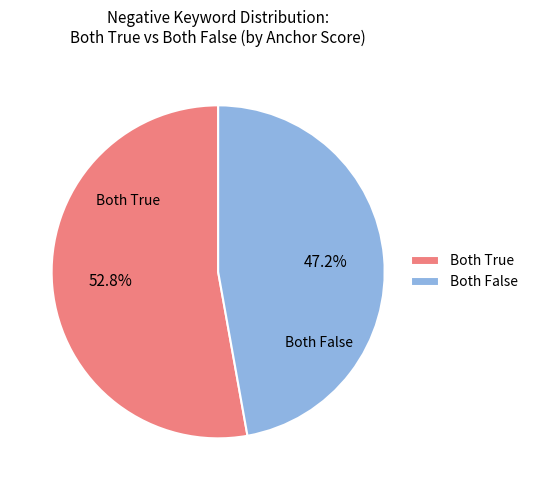

How many segments does this pie chart have?

2